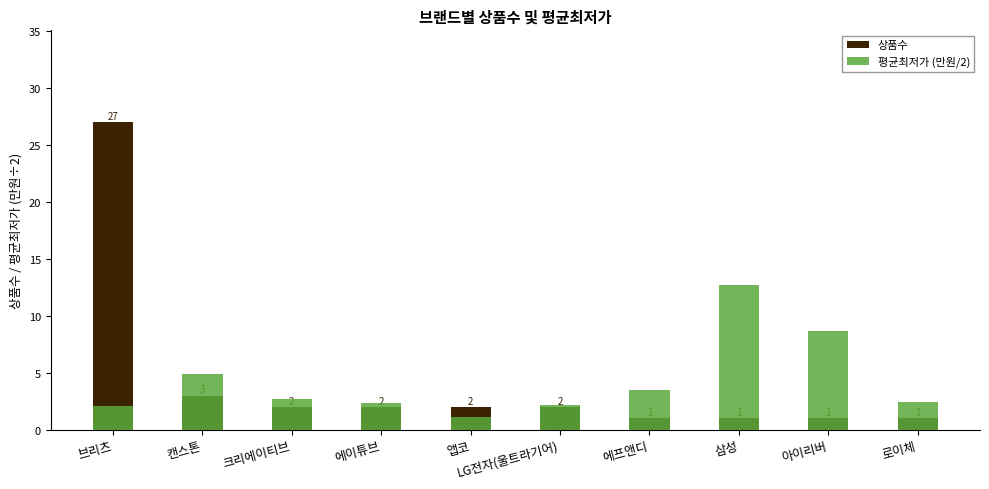

Rank the series by their average value, from highest to lowest.

평균최저가 (만원/2), 상품수